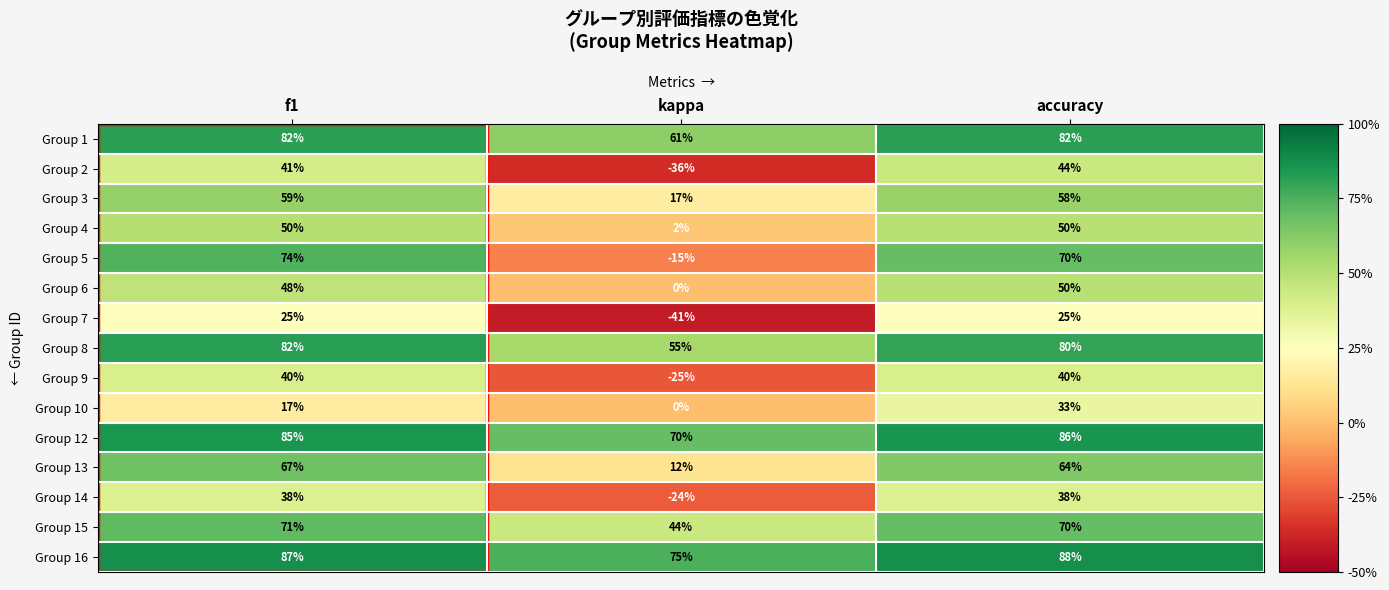

Where is Group 9 nearest to the value 7?

kappa